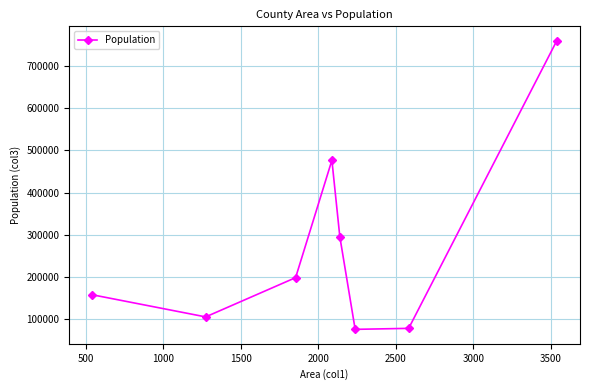

What is the average value?

268653